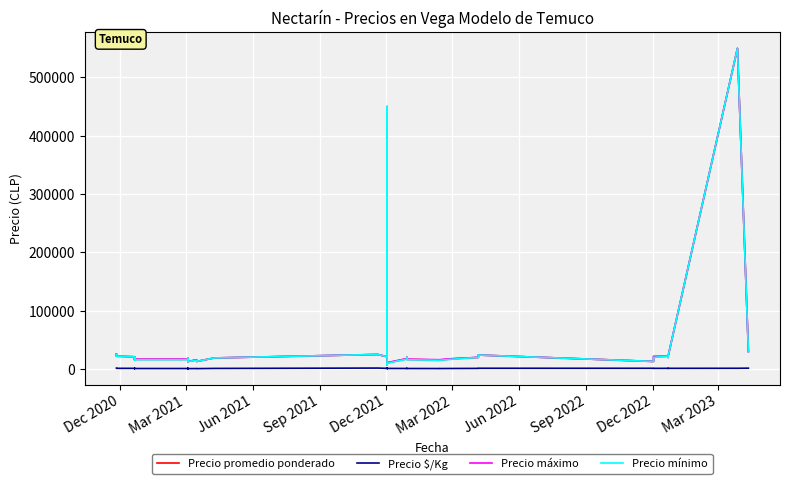

How many interior local peaks does the Precio promedio ponderado series have?

10